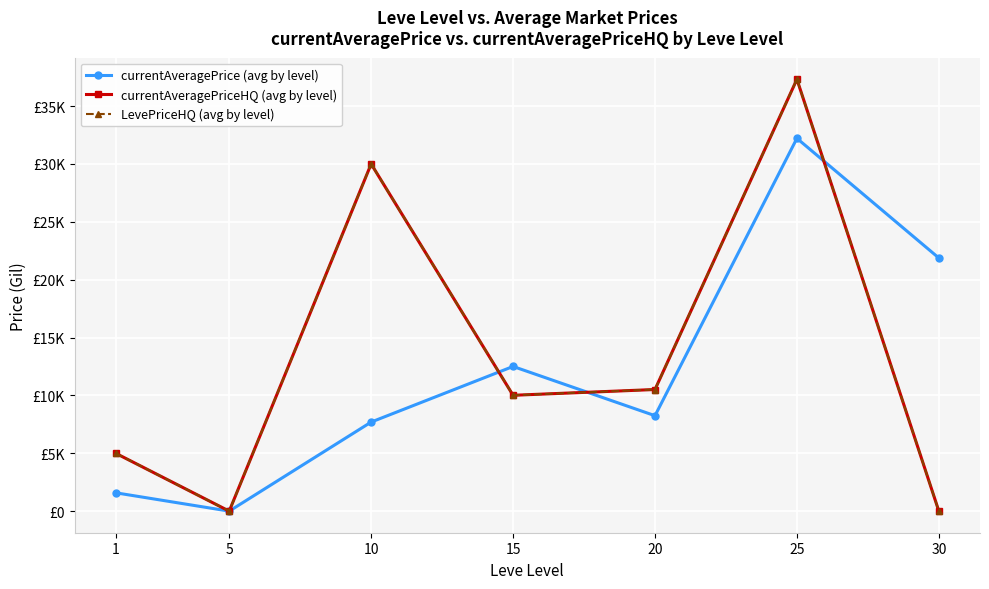

What are all the series names shown in the legend?

currentAveragePrice (avg by level), currentAveragePriceHQ (avg by level), LevePriceHQ (avg by level)